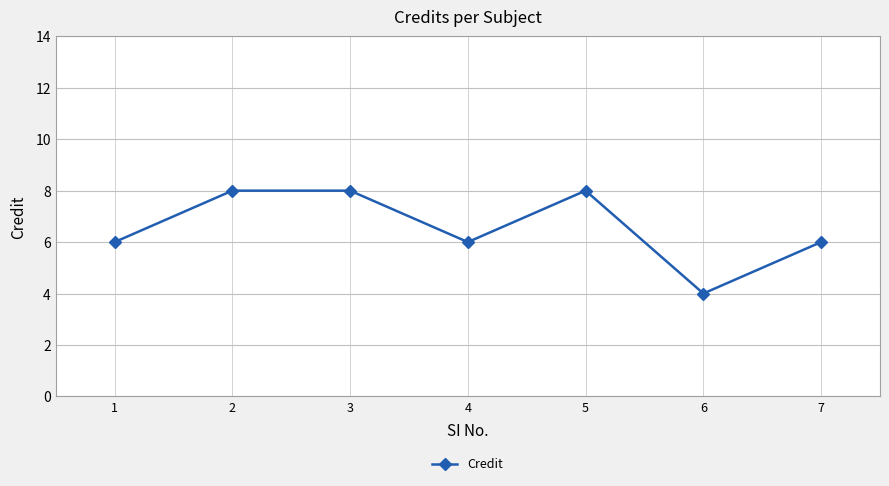

Count the values in the range 6 to 8.

6